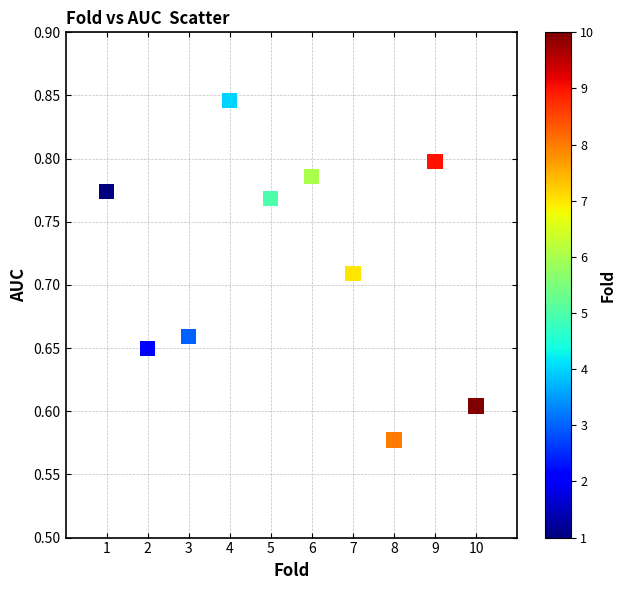

What is the range of X values (max minus min)?

9.0